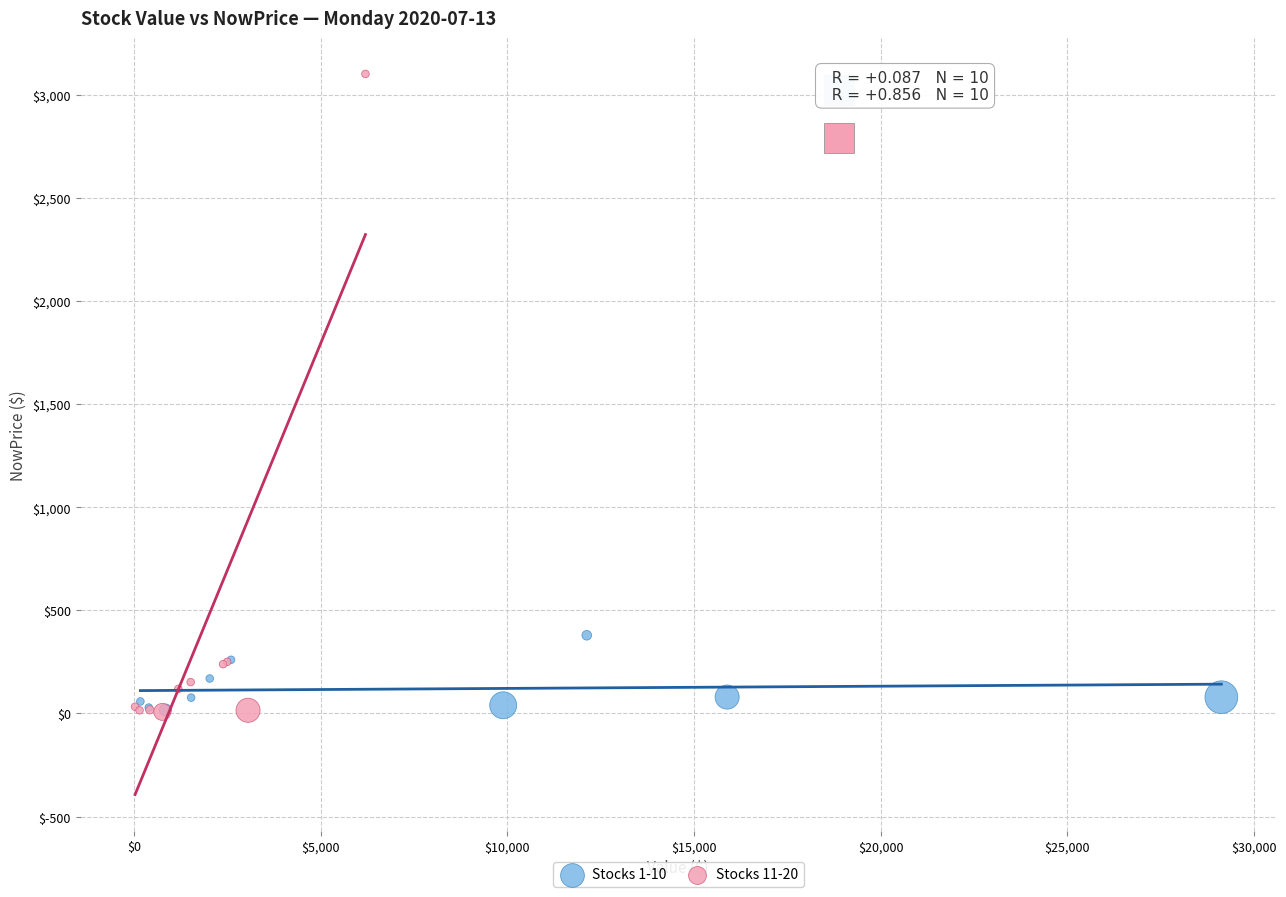

Which series has the largest Y range (max minus min)?

Stocks 11-20